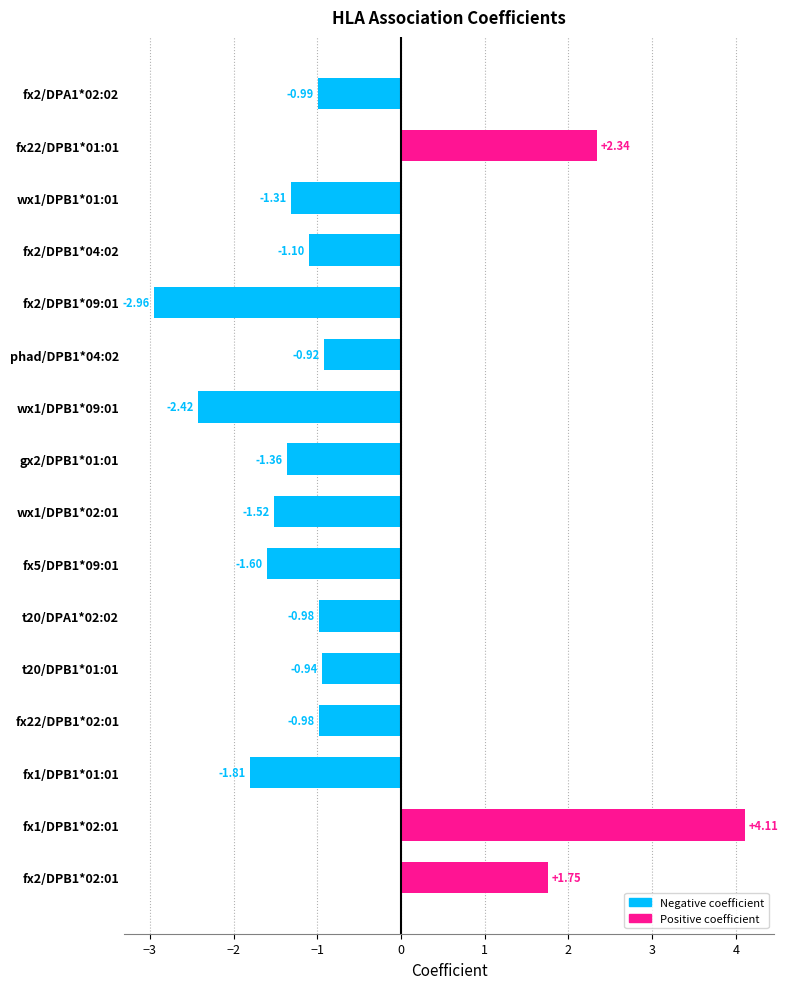

The chart shows a value of -1.8 at fx1/DPB1*01:01. True or false?

True